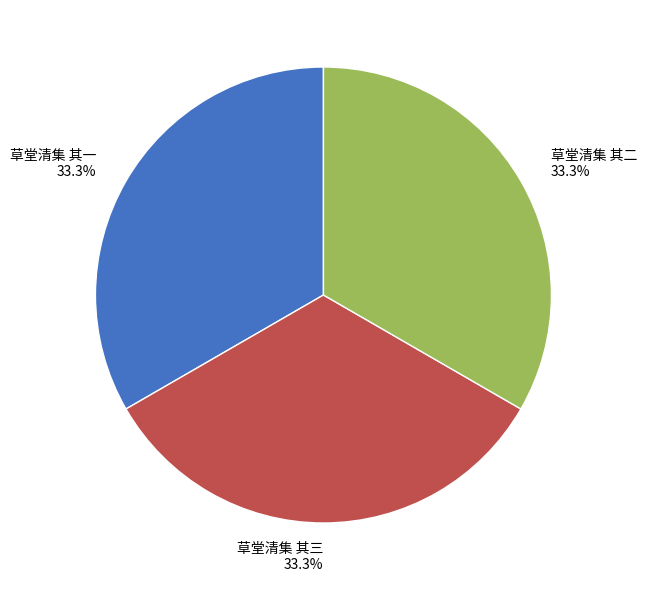

Does any single category account for the majority?

No